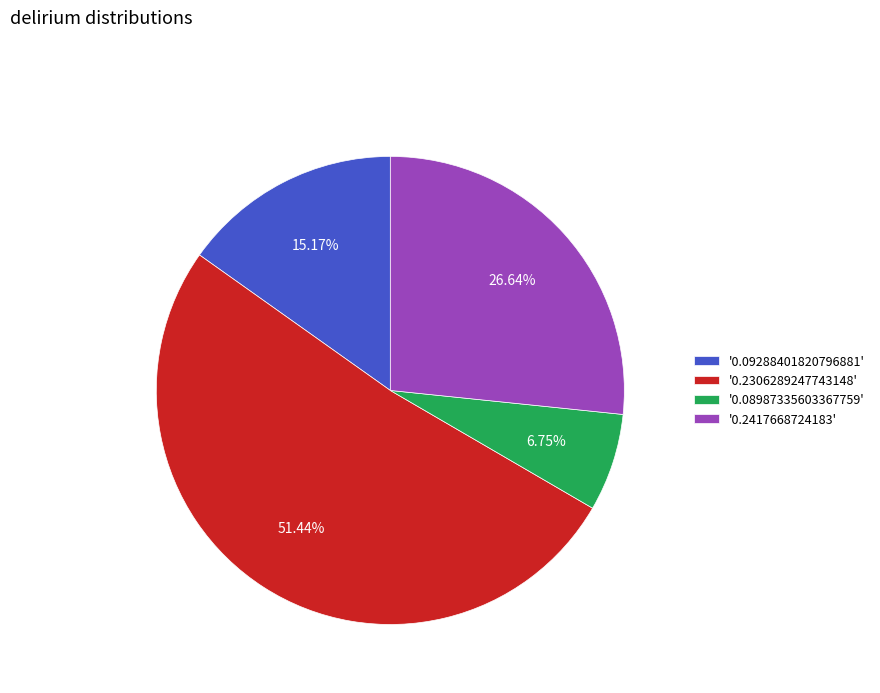

Rank the categories by value from lowest to highest.

'0.08987335603367759', '0.09288401820796881', '0.2417668724183', '0.2306289247743148'